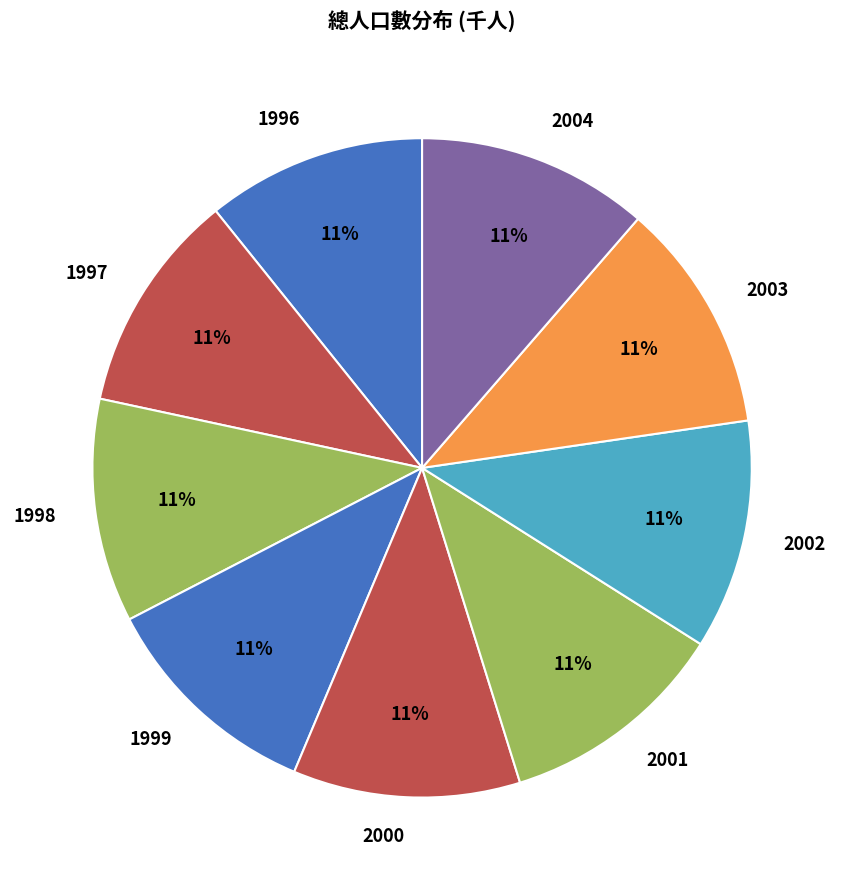

To the nearest percent, what is the average slice percentage?

11%